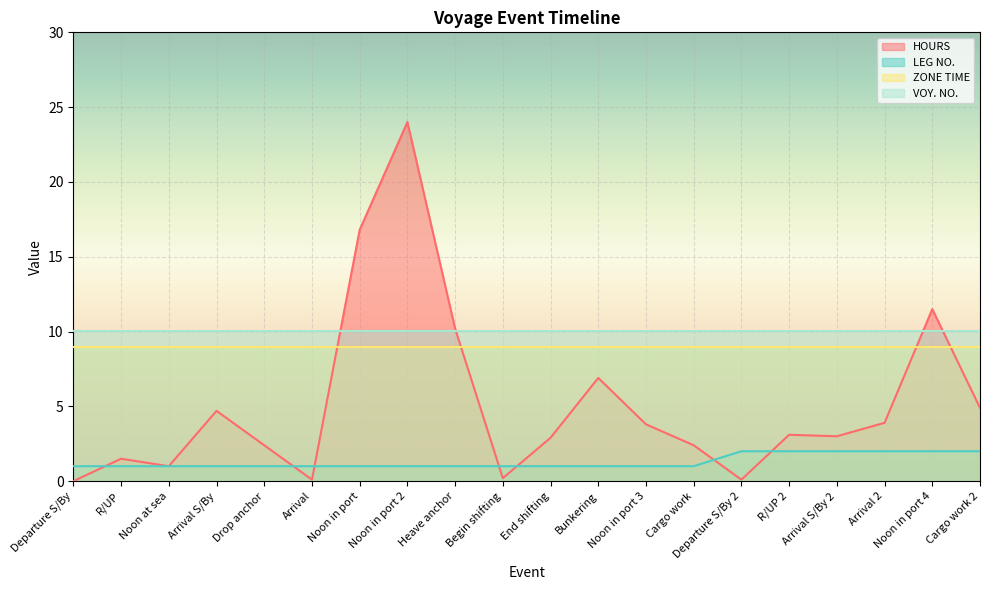

What position from the left is Bunkering?

12